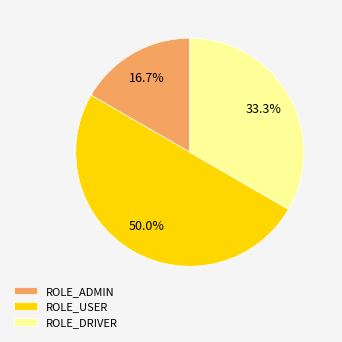

Which slice is the smallest?

ROLE_ADMIN